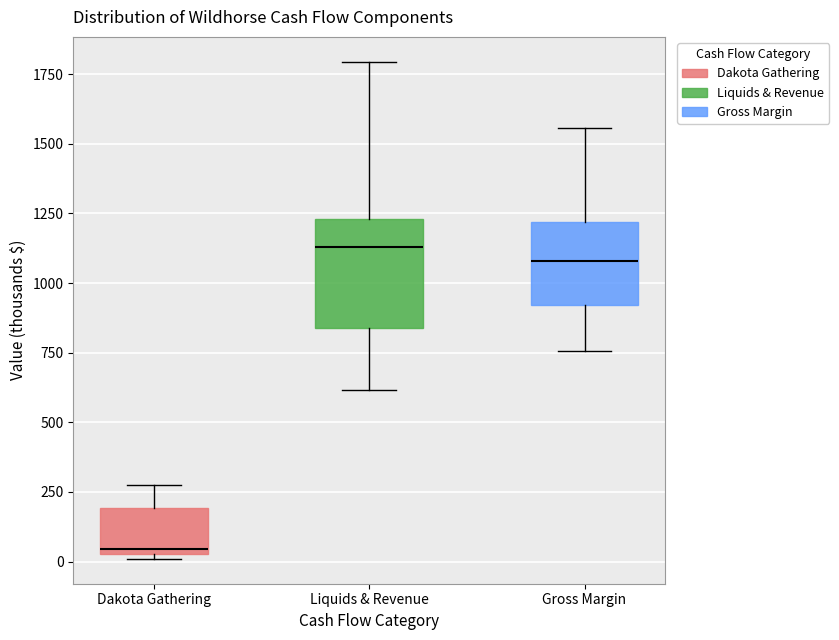

Where is the lower edge of the box for Dakota Gathering on the y-axis? The values are not printed on the chart, so give them approximately, as read against the axis.

50